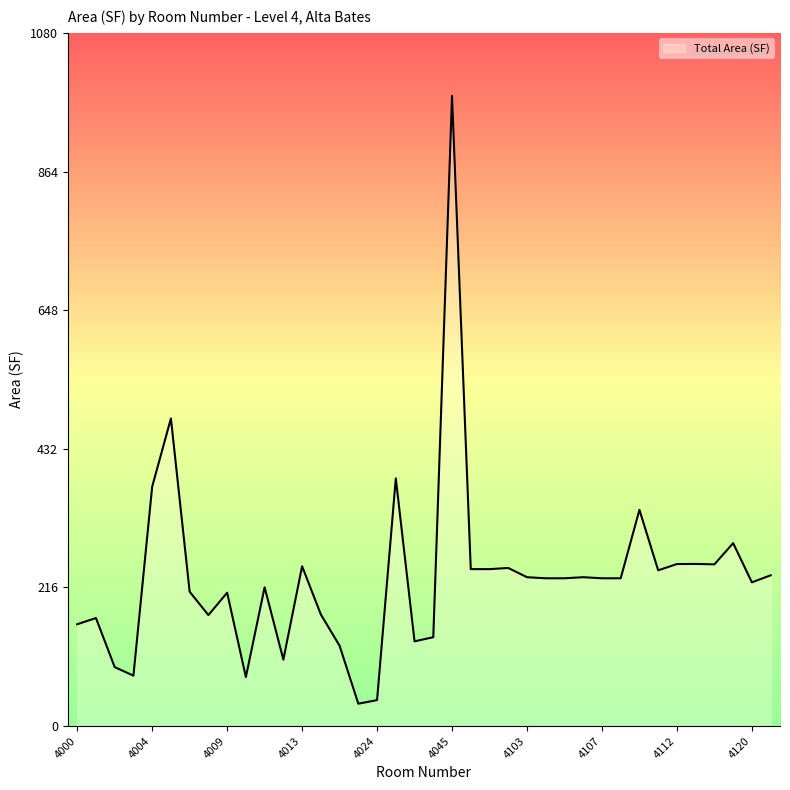

What is the greatest value displayed?

981.9